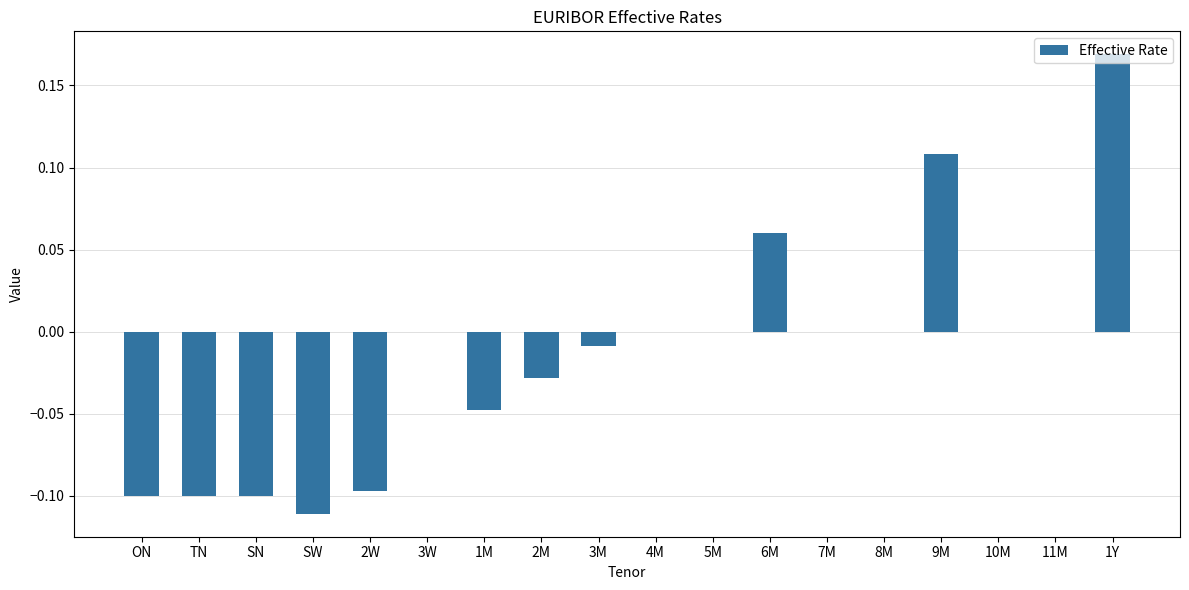

Which label corresponds to the largest value in the chart?

1Y